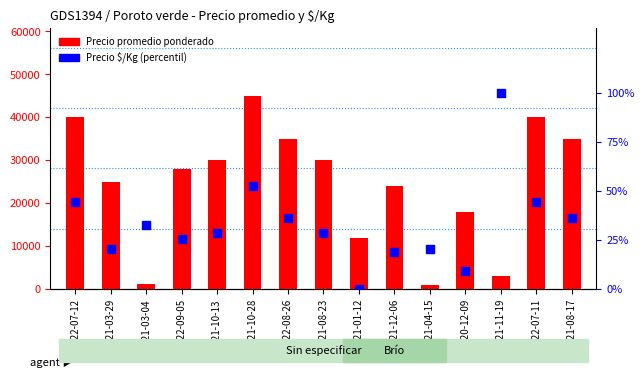

At how many categories does at least one series exceed 9252?

12